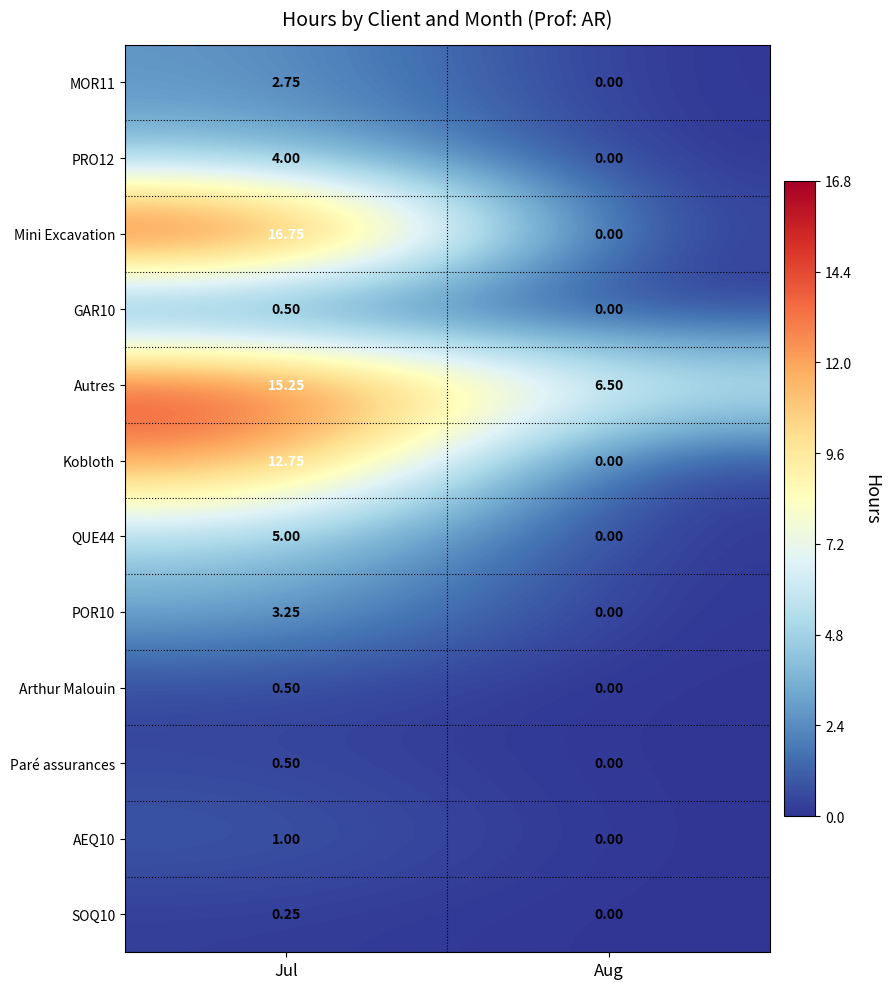

Count the number of categories in the chart.

2